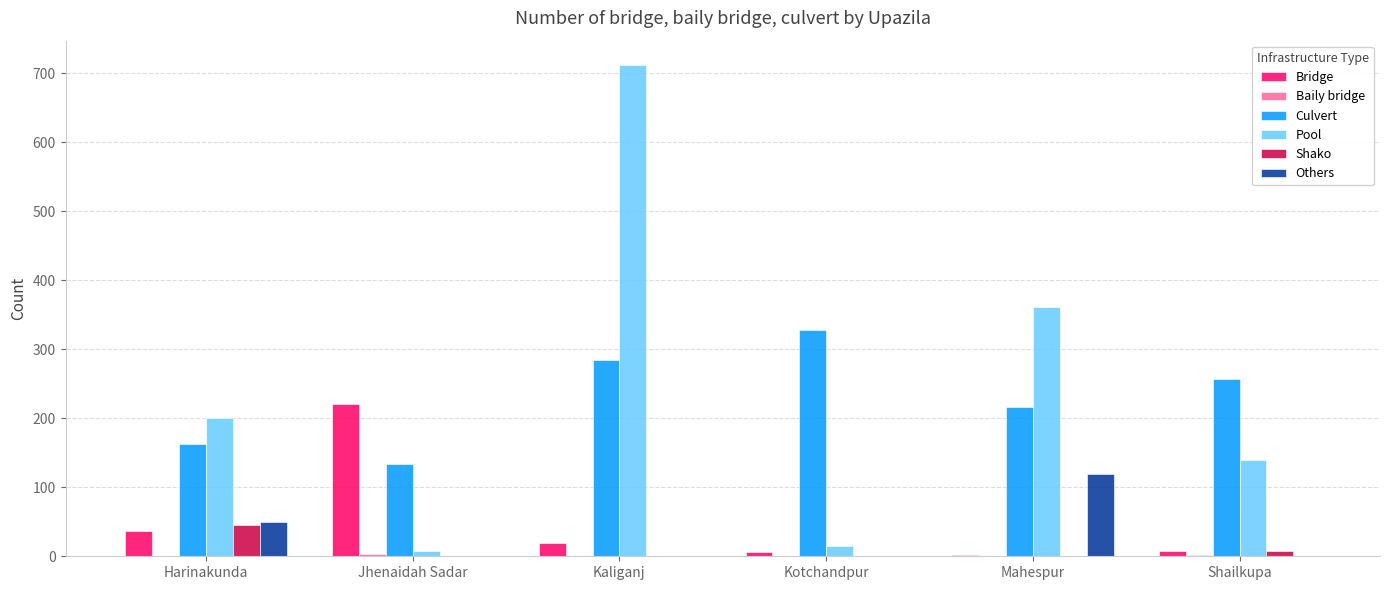

Is the value of Others at Mahespur greater than the value of Shako at Kaliganj?

Yes